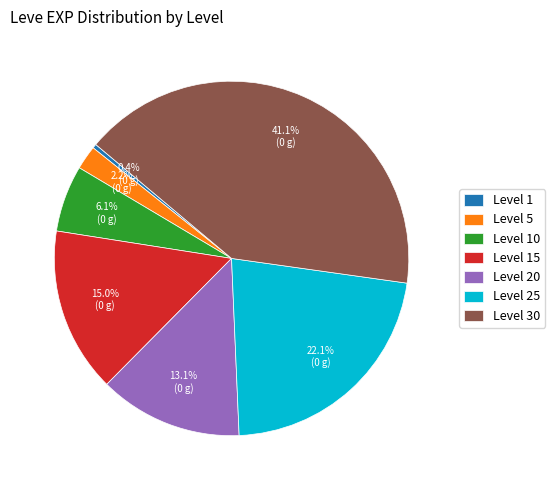

Which category has the smallest portion of the pie?

Level 1